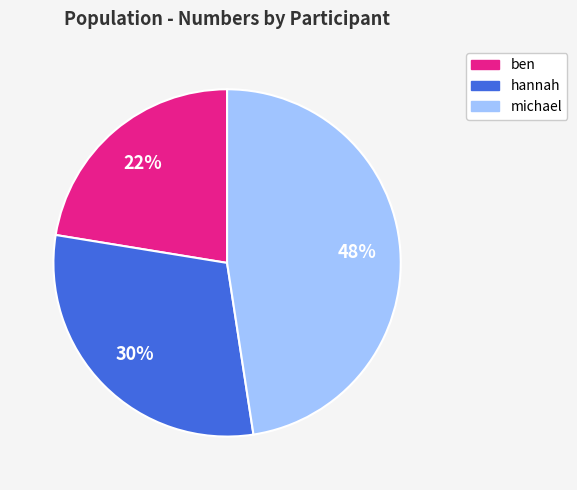

Which has a higher value, michael or hannah?

michael